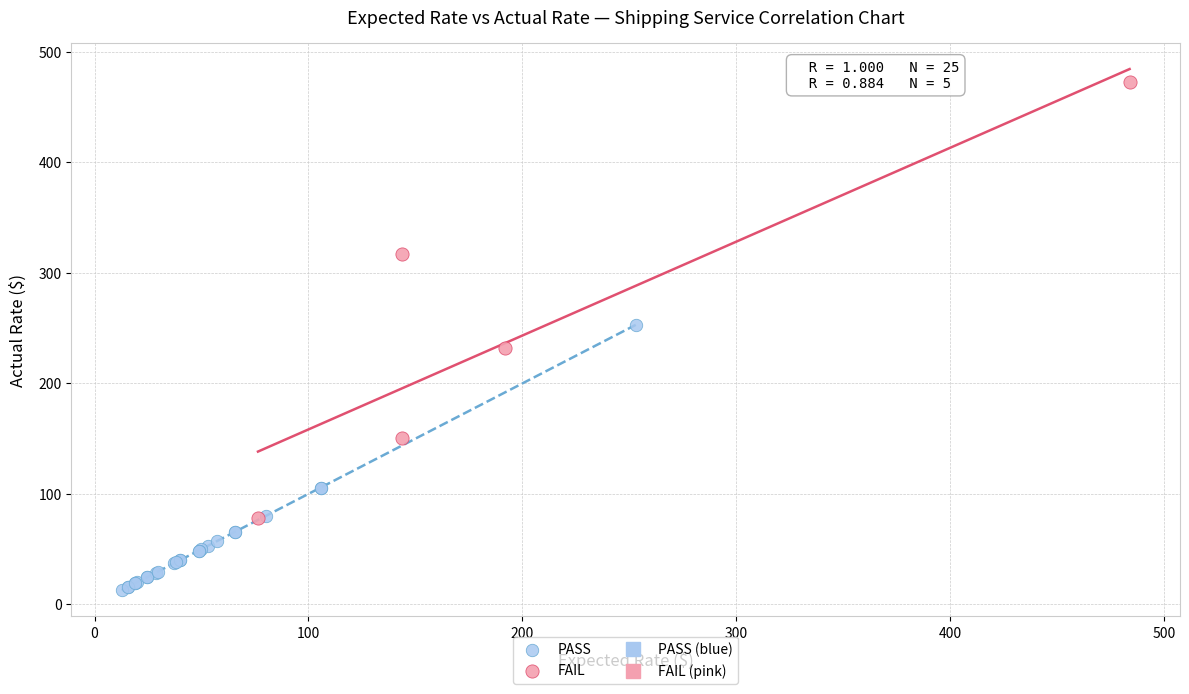

Which series contains the highest Y value?

FAIL